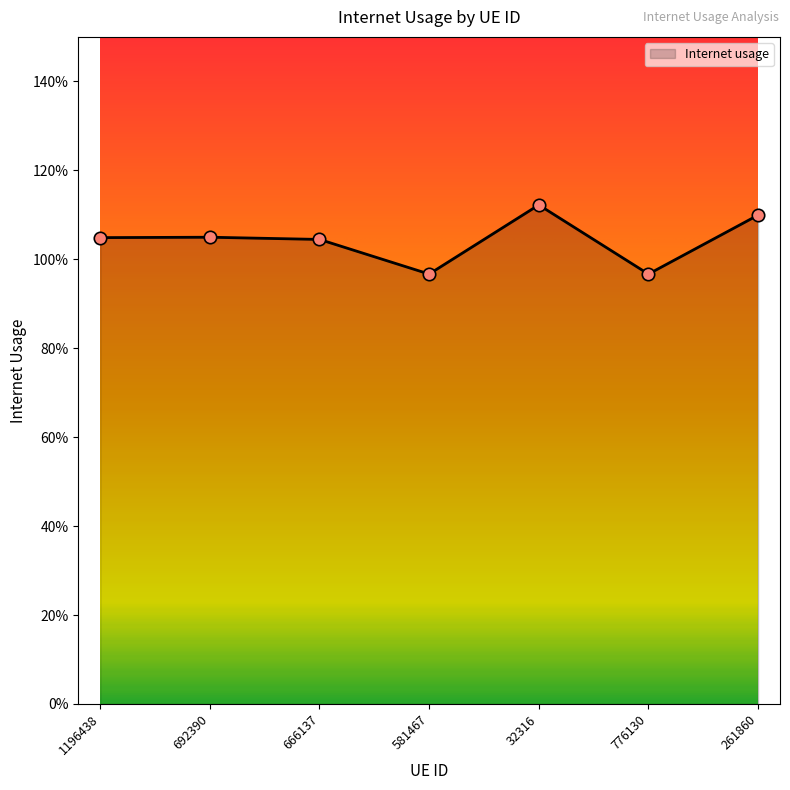

Between 581467 and 666137, which is larger?

666137